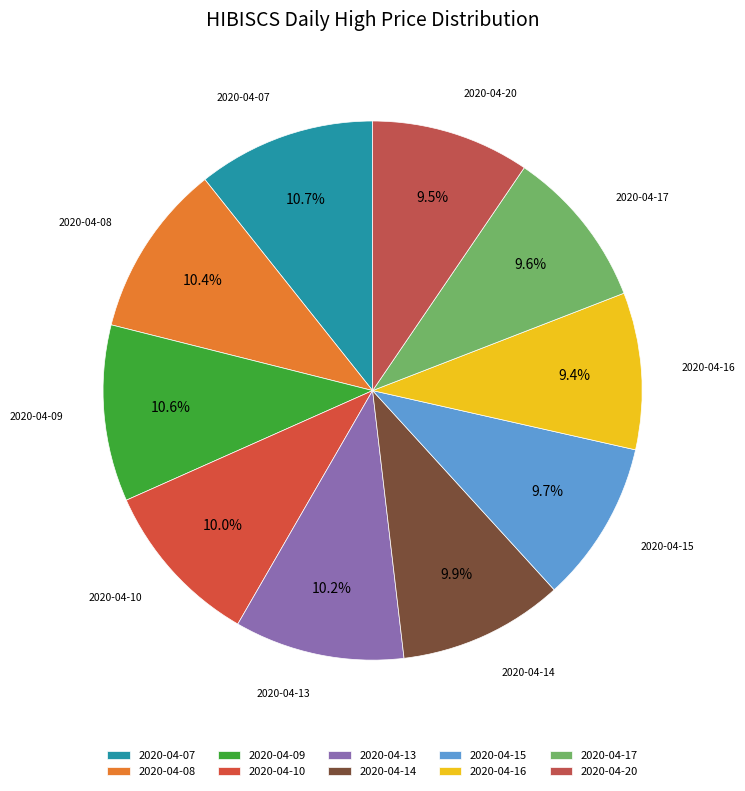

Which has a higher value, 2020-04-09 or 2020-04-20?

2020-04-09